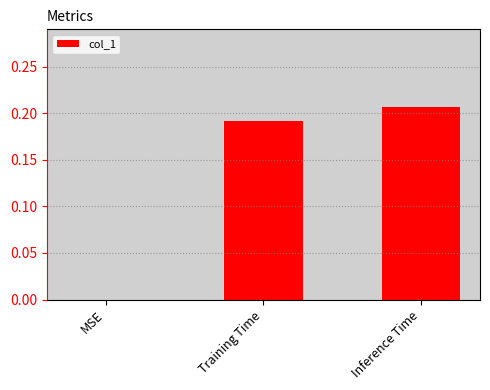

The value at MSE is 0.1. True or false?

False